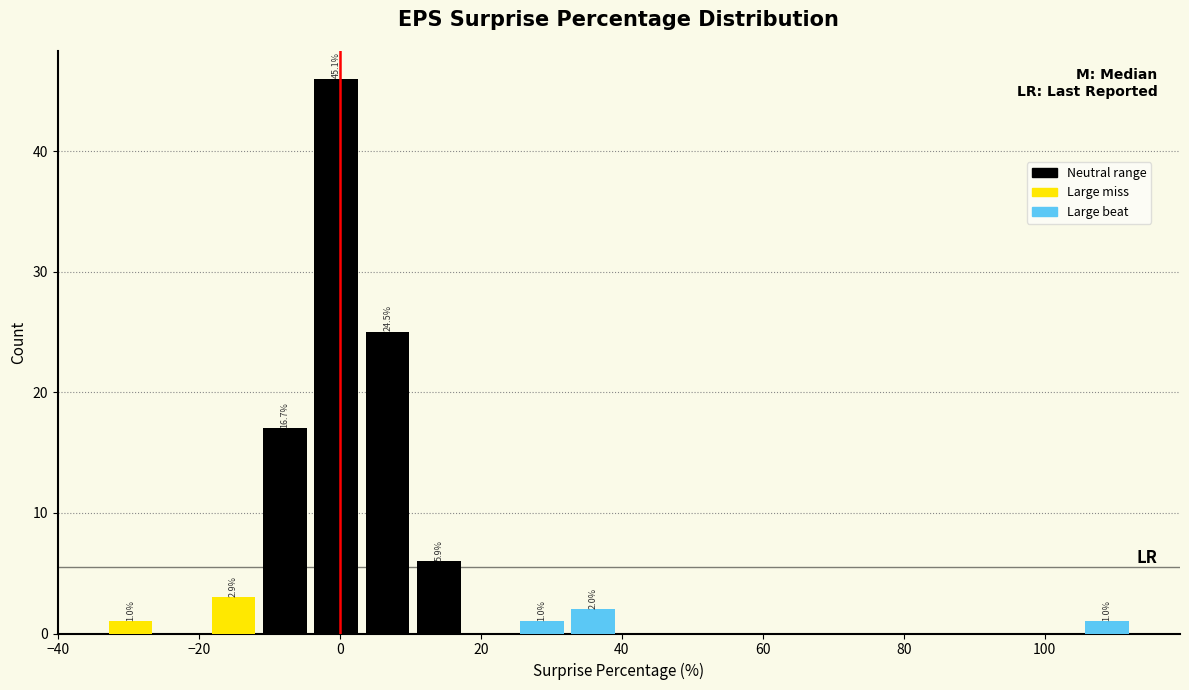

Around what value on the x-axis is the tallest bar? Give the approximate position of its centre, as read against the axis.

0